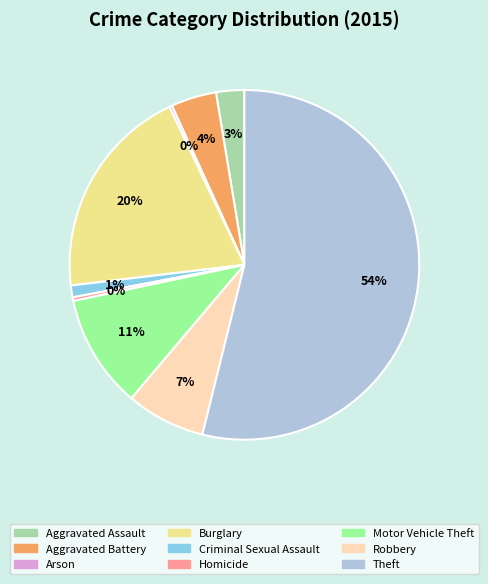

Between Burglary and Motor Vehicle Theft, which is larger?

Burglary